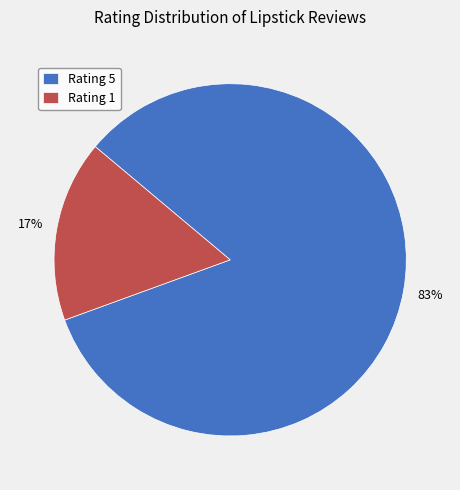

Rank the categories by value from lowest to highest.

Rating 1, Rating 5